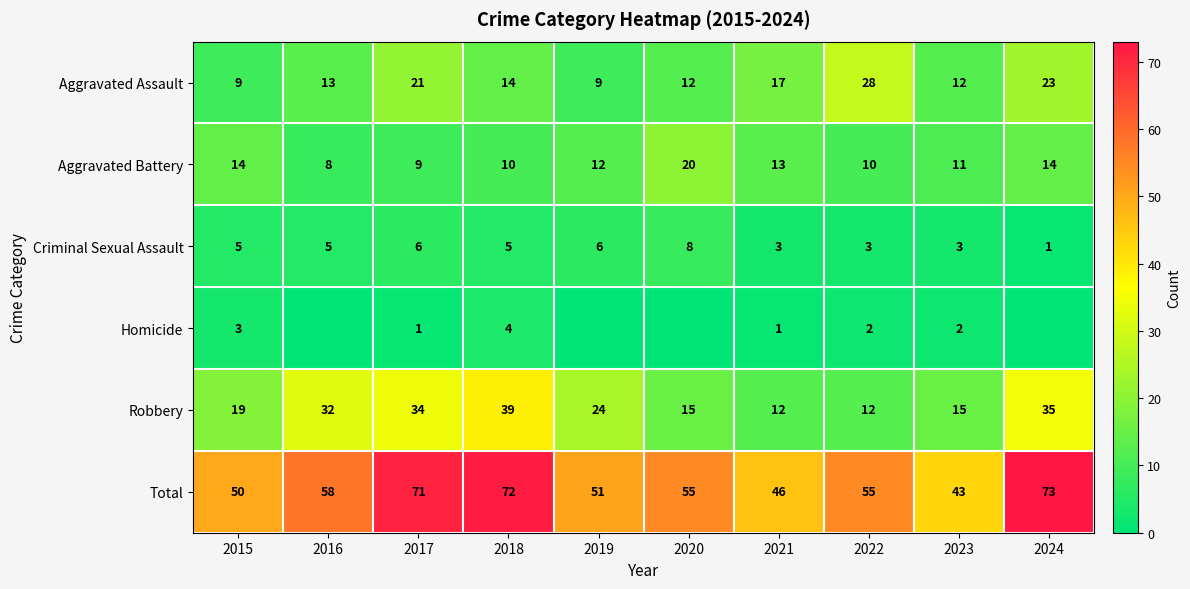

At 2018, list the series in order from smallest to largest.

Homicide, Criminal Sexual Assault, Aggravated Battery, Aggravated Assault, Robbery, Total